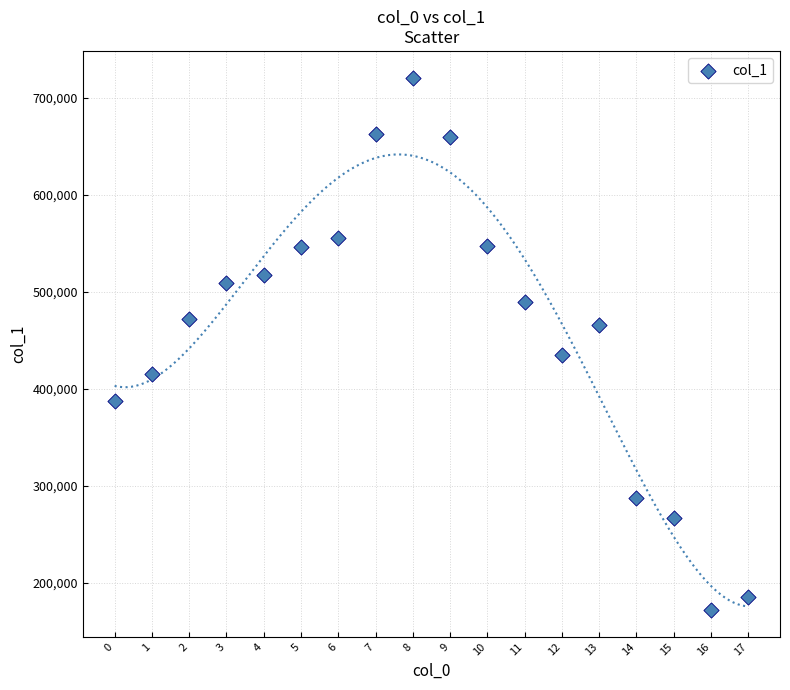

What is the range of Y values (max minus min)?

549534